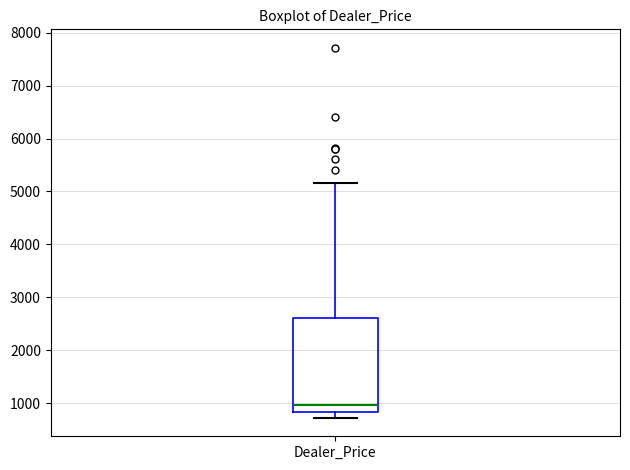

Transcribe this box plot: give where the median line is, the range the box spans, and where the two whiskers end, as read against the y-axis. The values are not printed on the chart, so give them approximately, as read against the axis.

median 1000, box 800 to 2600, whiskers 700 to 5200